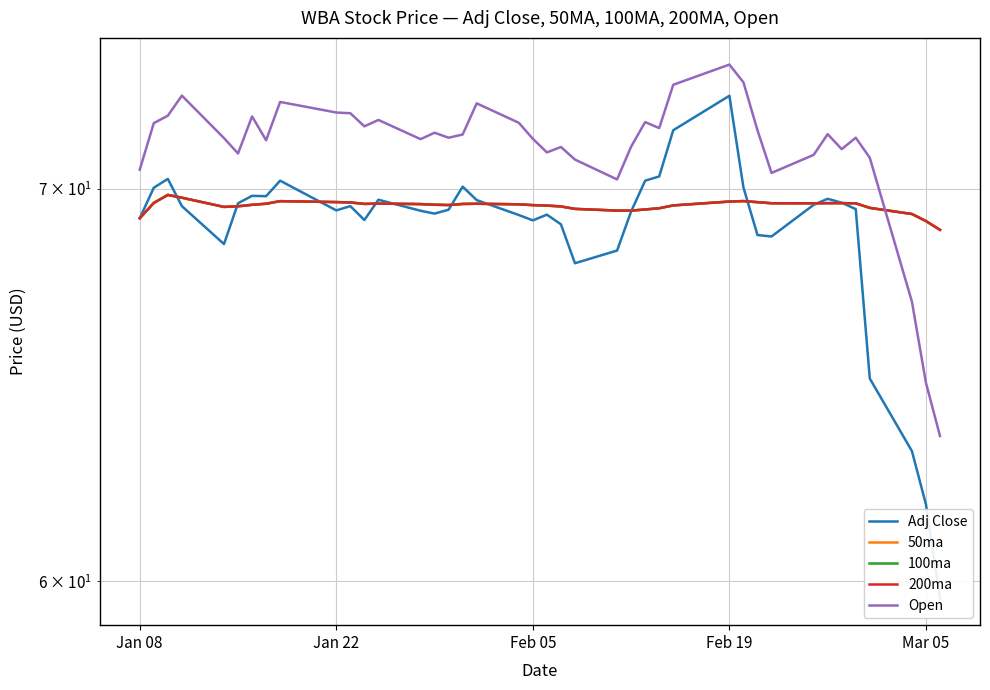

True or false: 50ma has more than 2 points higher than both neighbors.

True